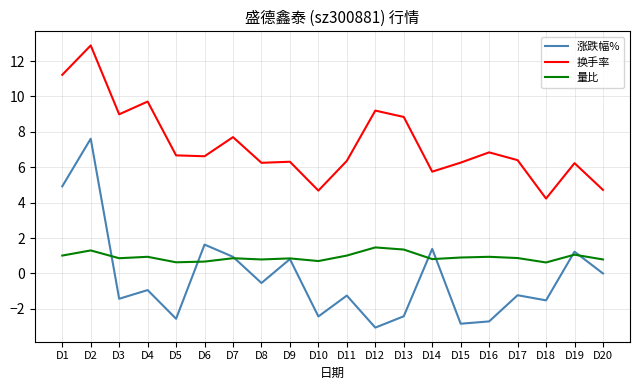

At which category does the chart reach its peak across all series?

D2